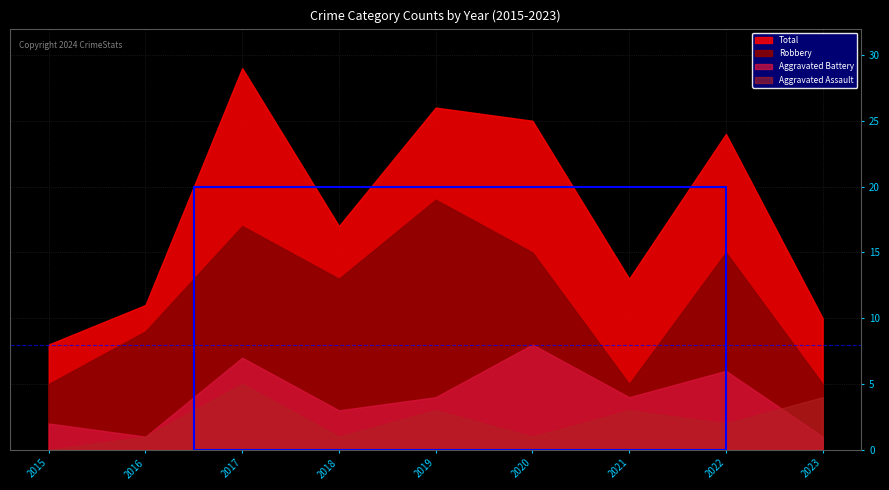

Reading left to right, what are all the values shown in this chart?

Aggravated Assault: 2015=0	2016=1	2017=5	2018=1	2019=3	2020=1	2021=3	2022=2	2023=4
Aggravated Battery: 2015=2	2016=1	2017=7	2018=3	2019=4	2020=8	2021=4	2022=6	2023=1
Robbery: 2015=5	2016=9	2017=17	2018=13	2019=19	2020=15	2021=5	2022=15	2023=5
Total: 2015=8	2016=11	2017=29	2018=17	2019=26	2020=25	2021=13	2022=24	2023=10